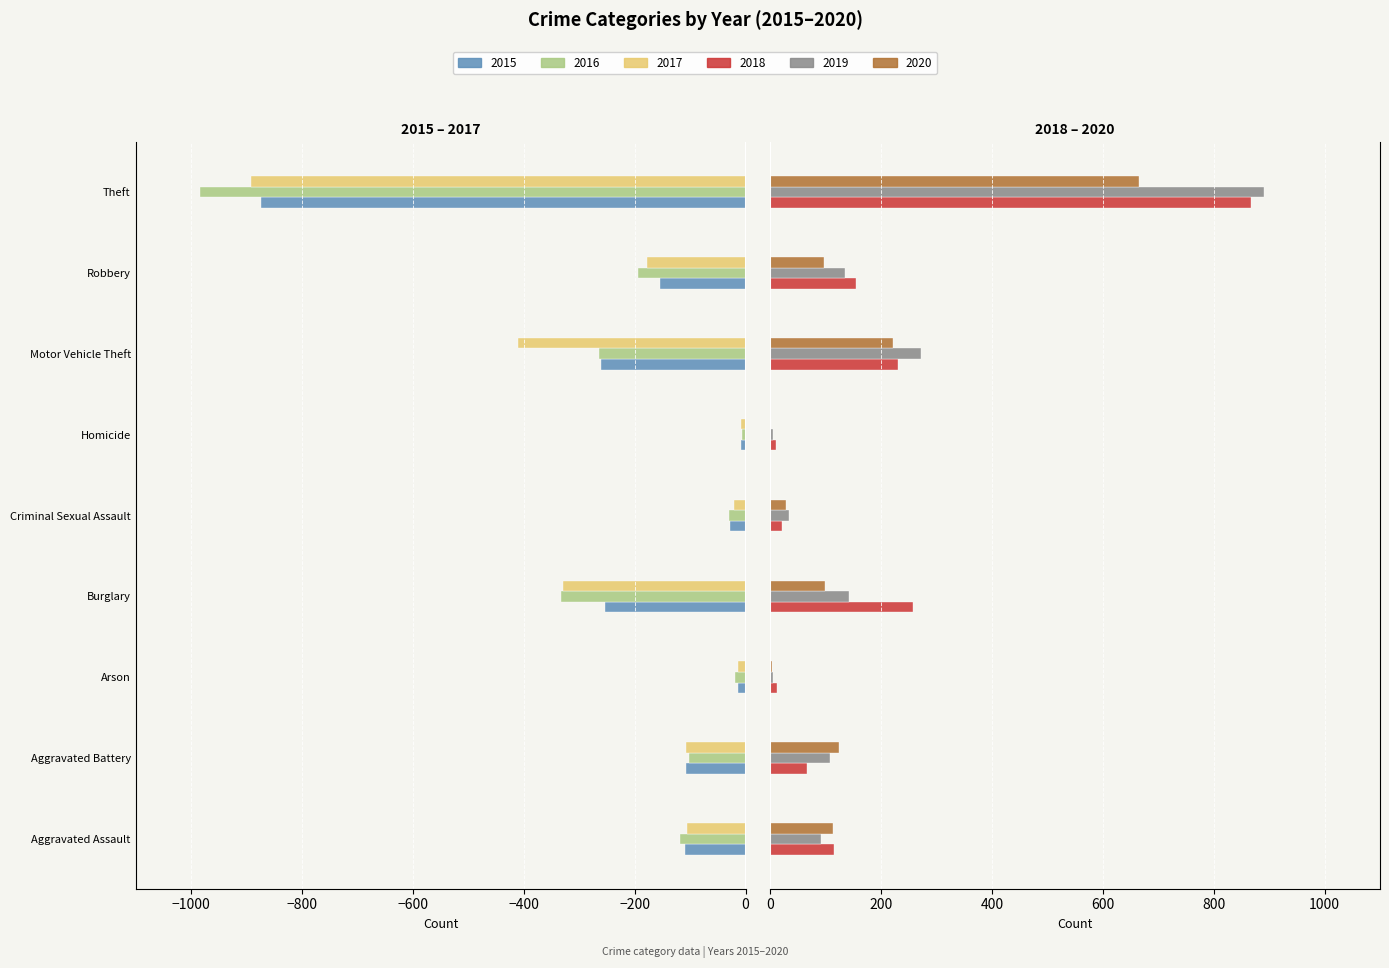

What is the label of the 6th bar from the right?

Burglary